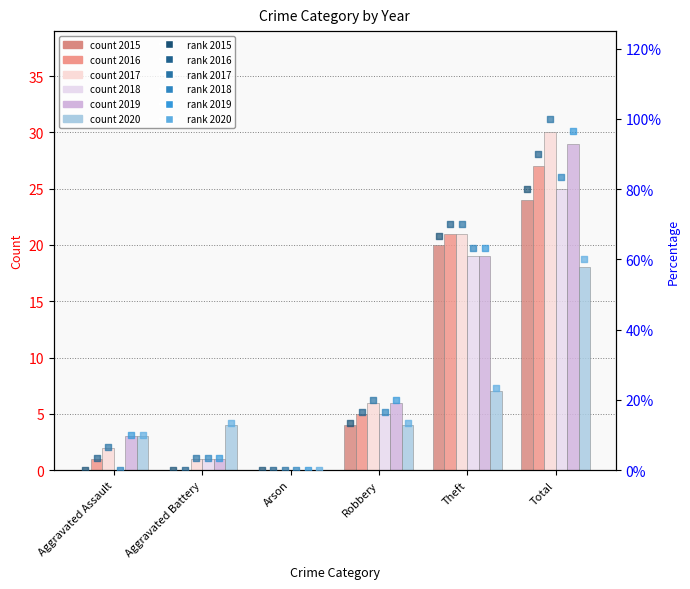

What is the total value across all series at Aggravated Battery?

23.3